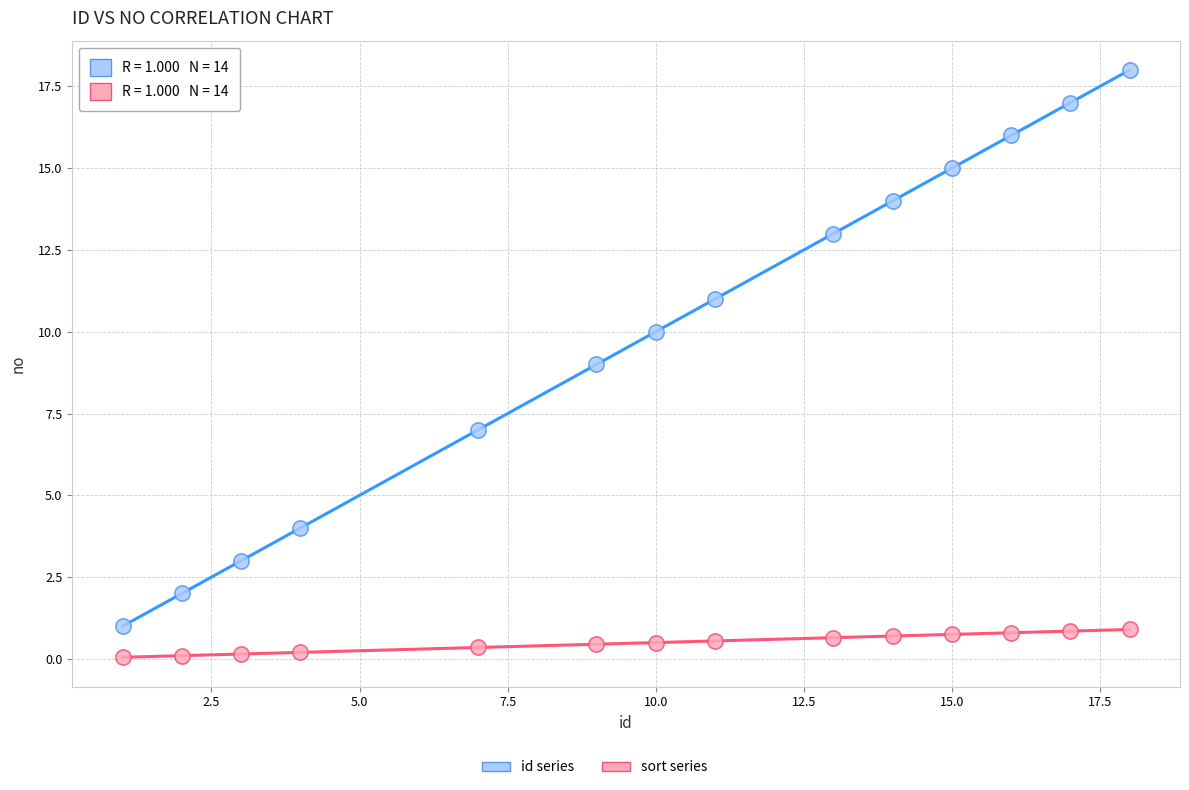

Which series contains the lowest Y value?

sort series